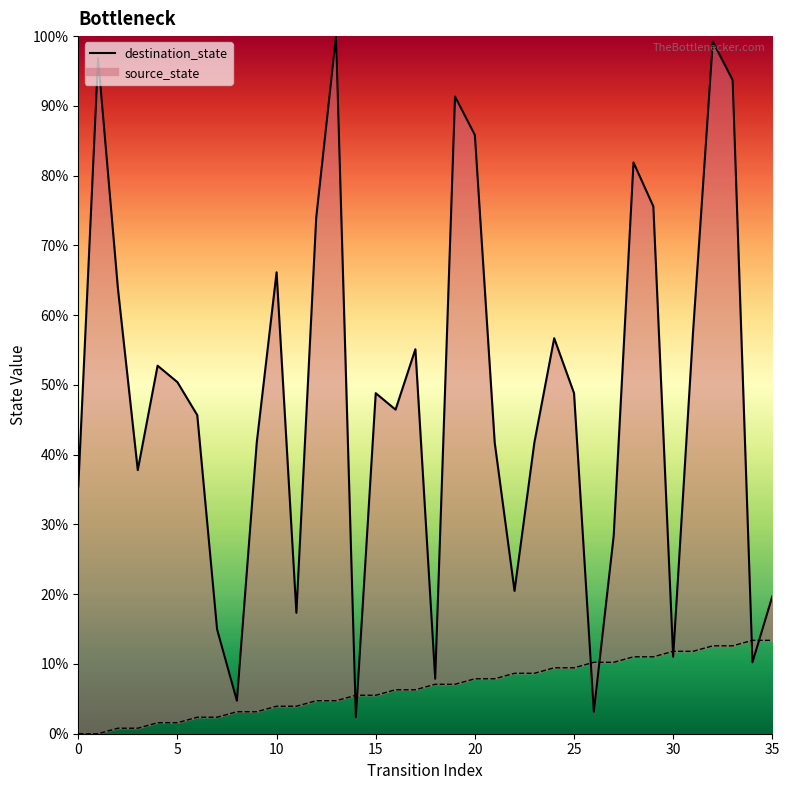

How many points are higher than both their immediate neighbors (excluding endpoints)?

10